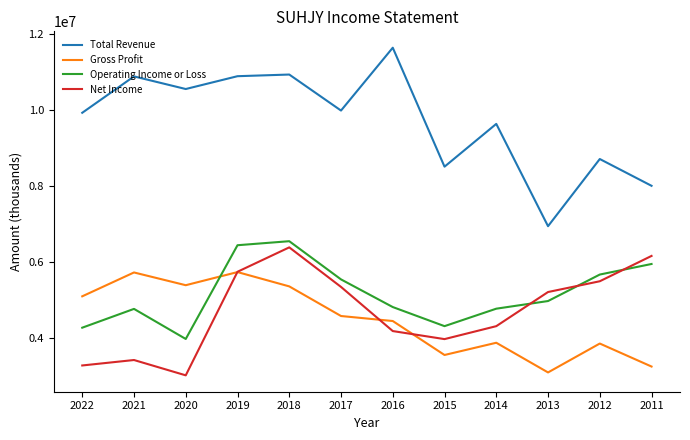

The value of Total Revenue at 2014 is 4486848. True or false?

False